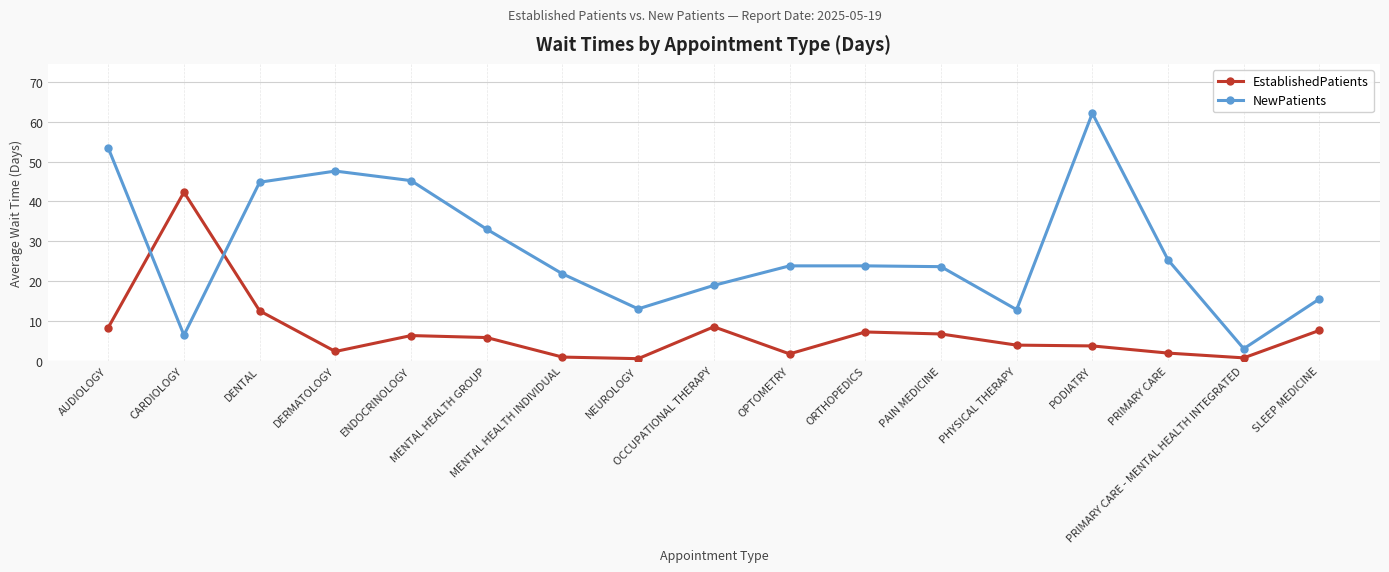

Which series has the widest spread of values?

NewPatients